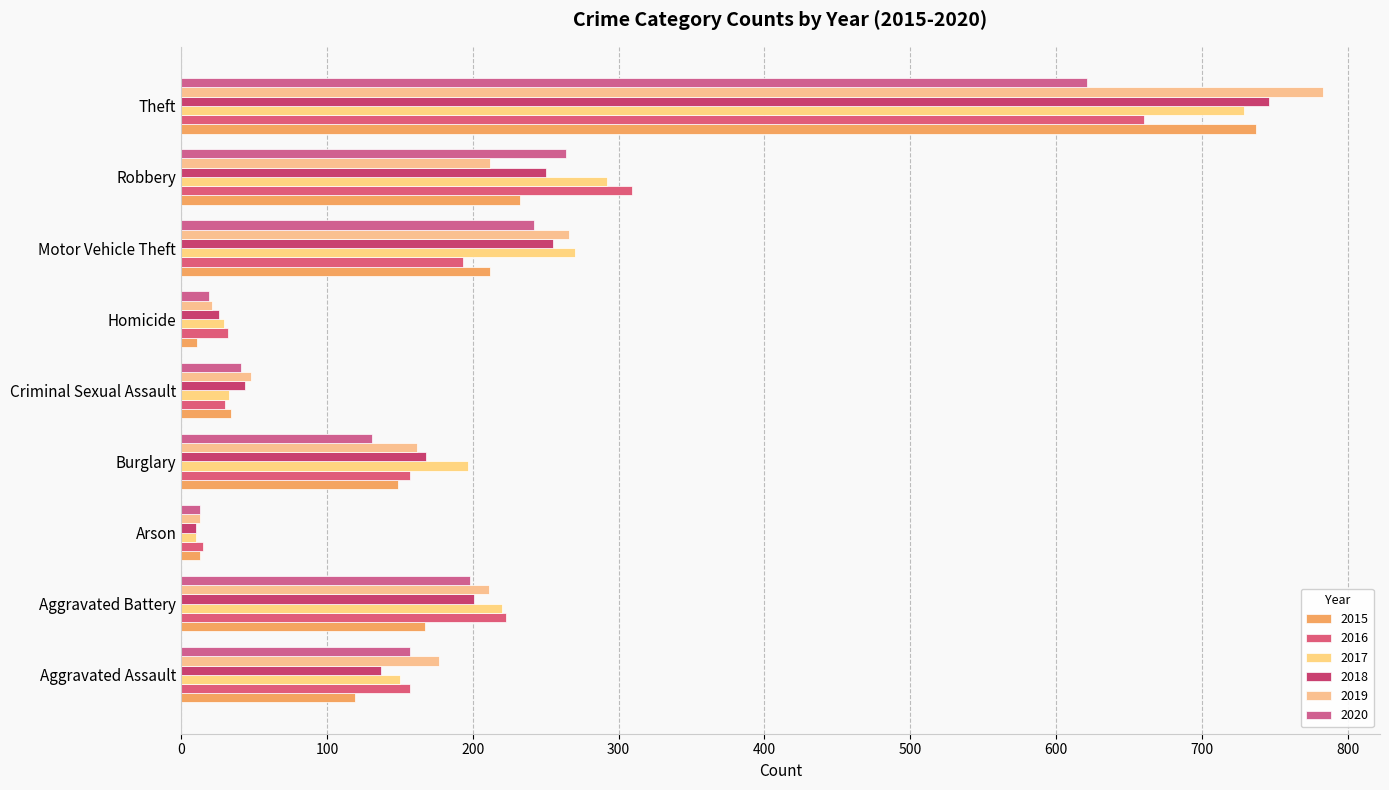

What is the difference between the 2017 values at Aggravated Battery and Robbery?

72